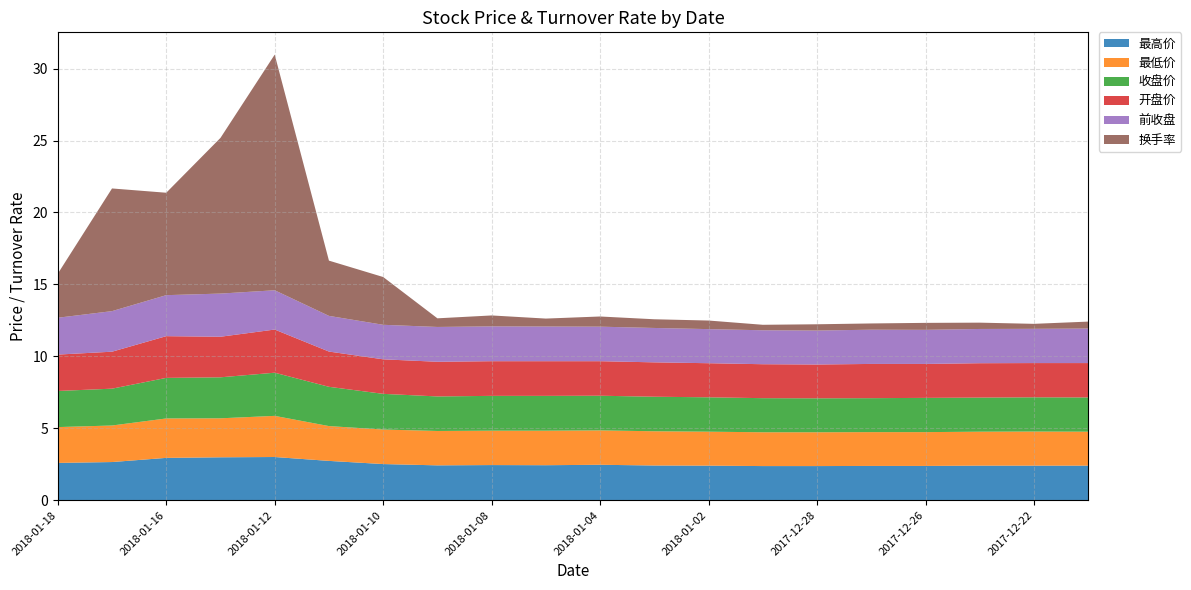

Reading left to right, extract all data points from this chart.

最高价: 2.6	2.6	2.9	3.0	3.0	2.7	2.5	2.4	2.4	2.4	2.5	2.4	2.4	2.4	2.4	2.4	2.4	2.4	2.4	2.4
最低价: 2.5	2.5	2.7	2.7	2.9	2.4	2.4	2.4	2.4	2.4	2.4	2.4	2.4	2.4	2.4	2.4	2.4	2.4	2.4	2.4
收盘价: 2.5	2.6	2.8	2.9	3.0	2.7	2.5	2.4	2.4	2.4	2.4	2.4	2.4	2.4	2.4	2.4	2.4	2.4	2.4	2.4
开盘价: 2.5	2.6	2.9	2.8	3.0	2.5	2.4	2.4	2.4	2.4	2.4	2.4	2.4	2.4	2.4	2.4	2.4	2.4	2.4	2.4
前收盘: 2.6	2.8	2.9	3.0	2.7	2.5	2.4	2.4	2.4	2.4	2.4	2.4	2.4	2.4	2.4	2.4	2.4	2.4	2.4	2.4
换手率: 3.1	8.5	7.1	10.8	16.4	3.8	3.3	0.6	0.8	0.6	0.7	0.6	0.6	0.4	0.4	0.4	0.5	0.4	0.3	0.5